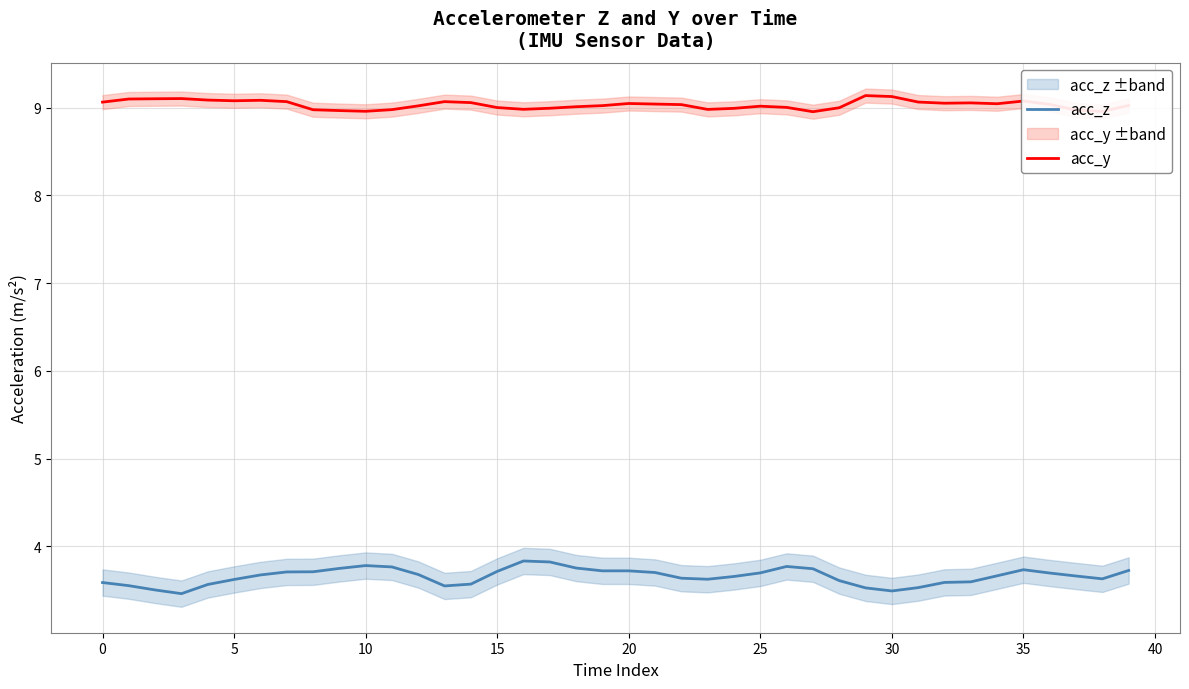

What is the total value across all series at 20?

12.7